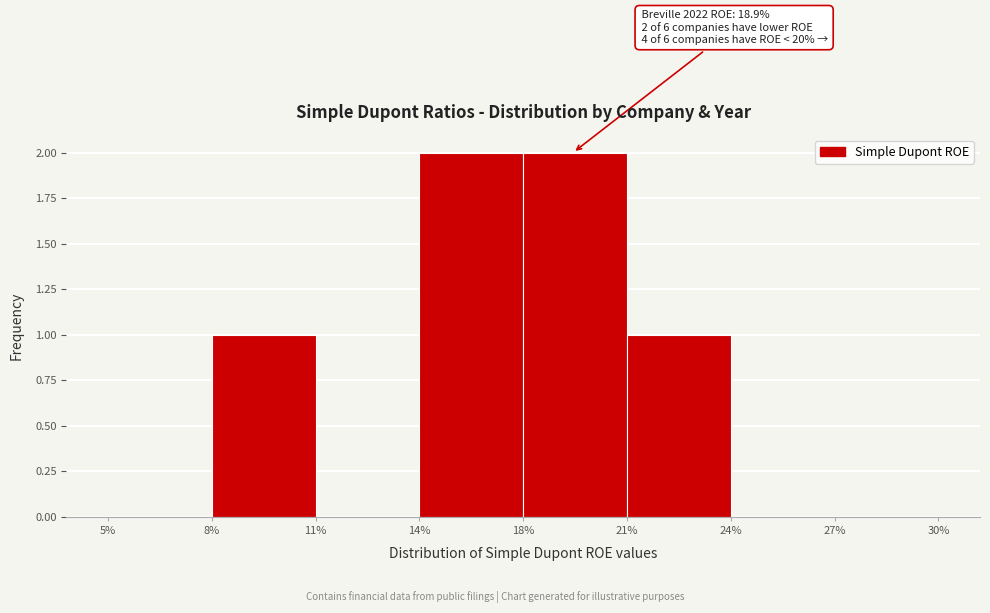

Reading left to right, transcribe all the data shown in this chart.

5%=0	8%=1	11%=0	14%=2	18%=2	21%=1	24%=0	27%=0